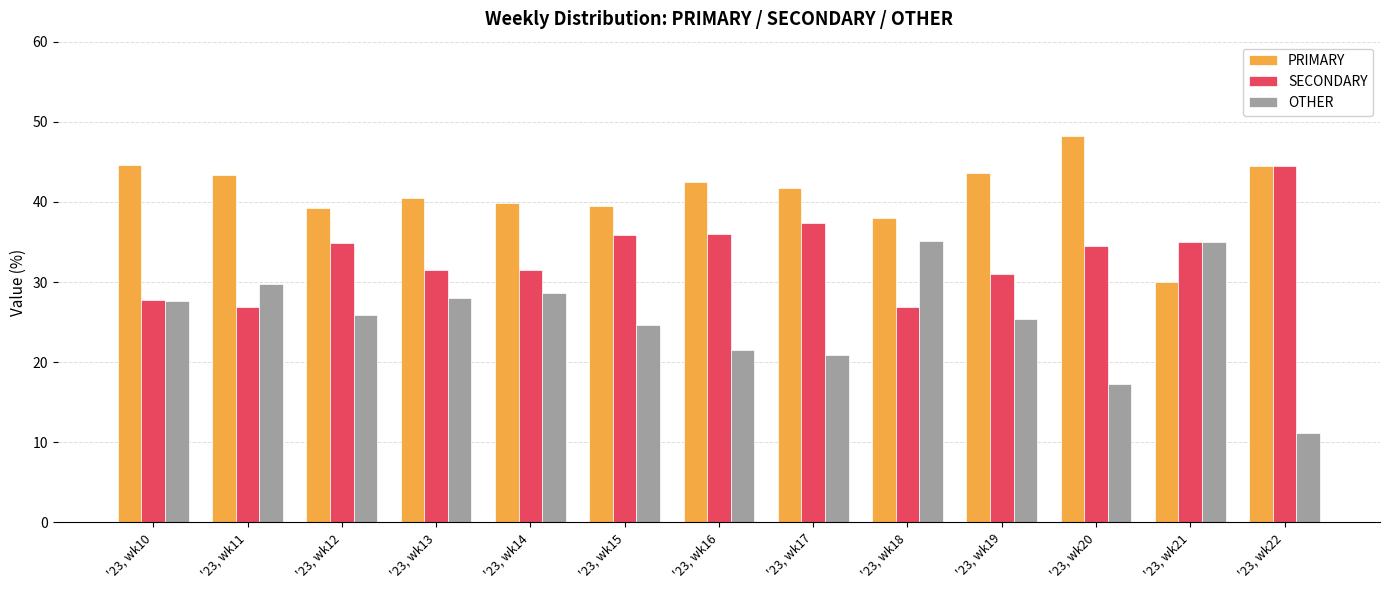

List the series in order of their overall mean, highest first.

PRIMARY, SECONDARY, OTHER